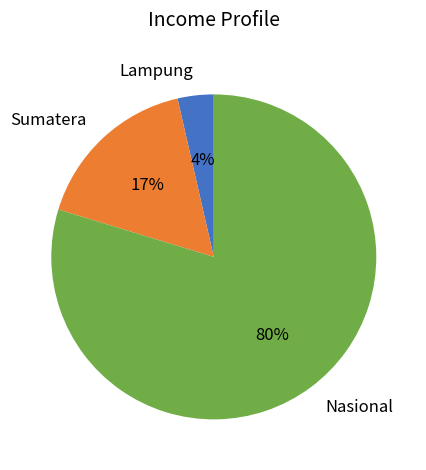

Which category has the smallest portion of the pie?

Lampung